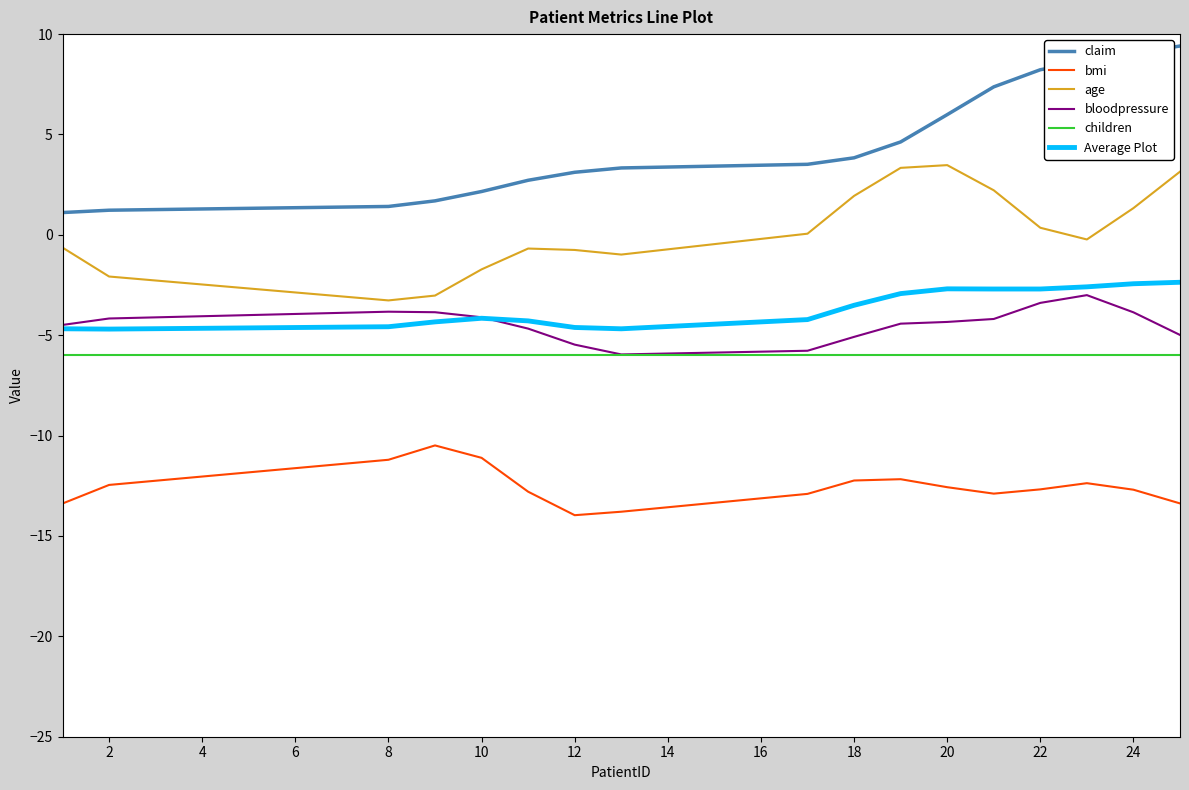

Which series has the widest spread of values?

claim